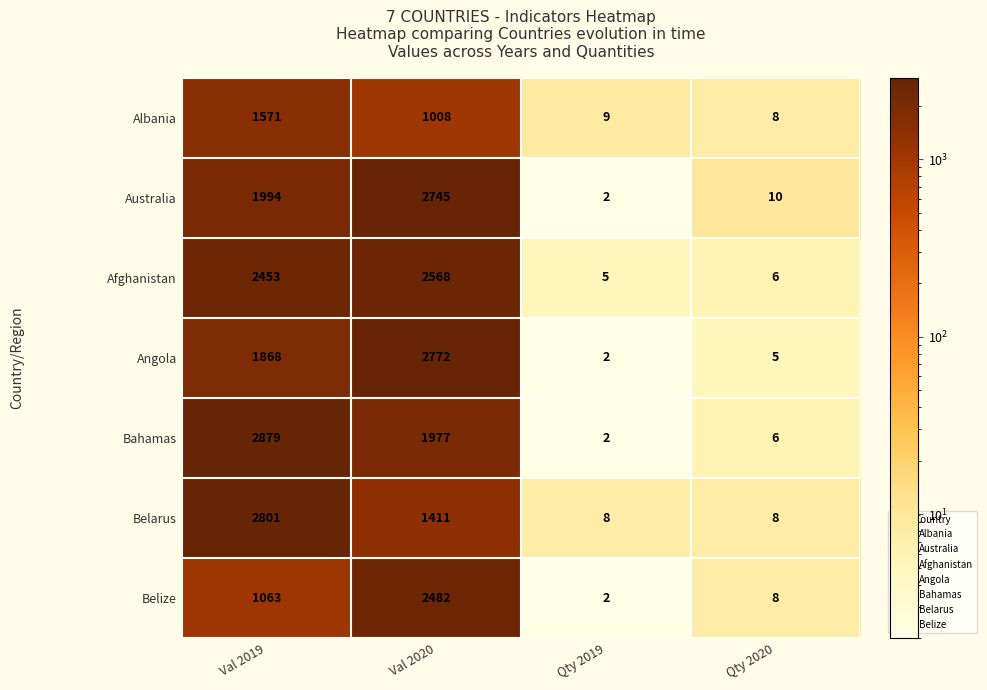

Reading right to left, transcribe all the data shown in this chart.

Albania: Qty 2020=8	Qty 2019=9	Val 2020=1008	Val 2019=1571
Australia: Qty 2020=10	Qty 2019=2	Val 2020=2745	Val 2019=1994
Afghanistan: Qty 2020=6	Qty 2019=5	Val 2020=2568	Val 2019=2453
Angola: Qty 2020=5	Qty 2019=2	Val 2020=2772	Val 2019=1868
Bahamas: Qty 2020=6	Qty 2019=2	Val 2020=1977	Val 2019=2879
Belarus: Qty 2020=8	Qty 2019=8	Val 2020=1411	Val 2019=2801
Belize: Qty 2020=8	Qty 2019=2	Val 2020=2482	Val 2019=1063